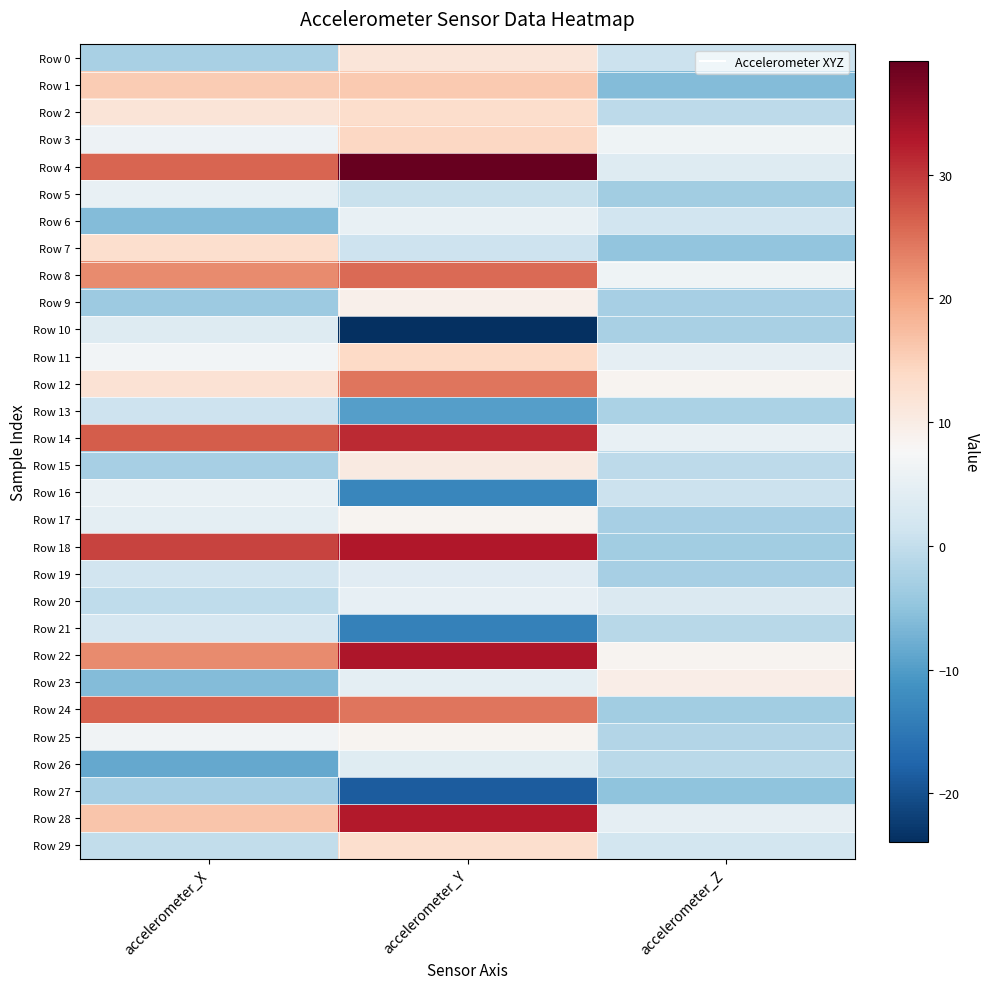

What is the smallest value displayed?

-23.9